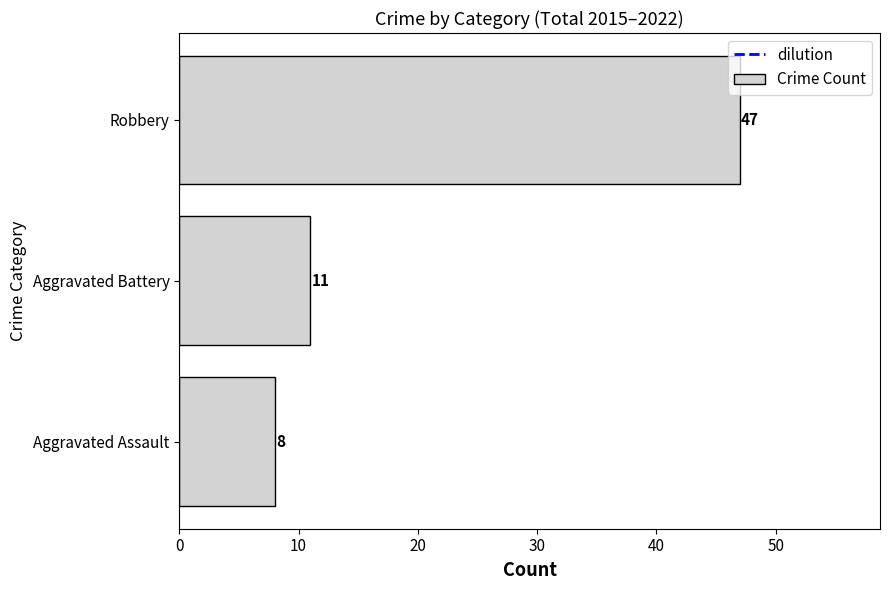

Reading bottom to top, transcribe all the data shown in this chart.

8	11	47